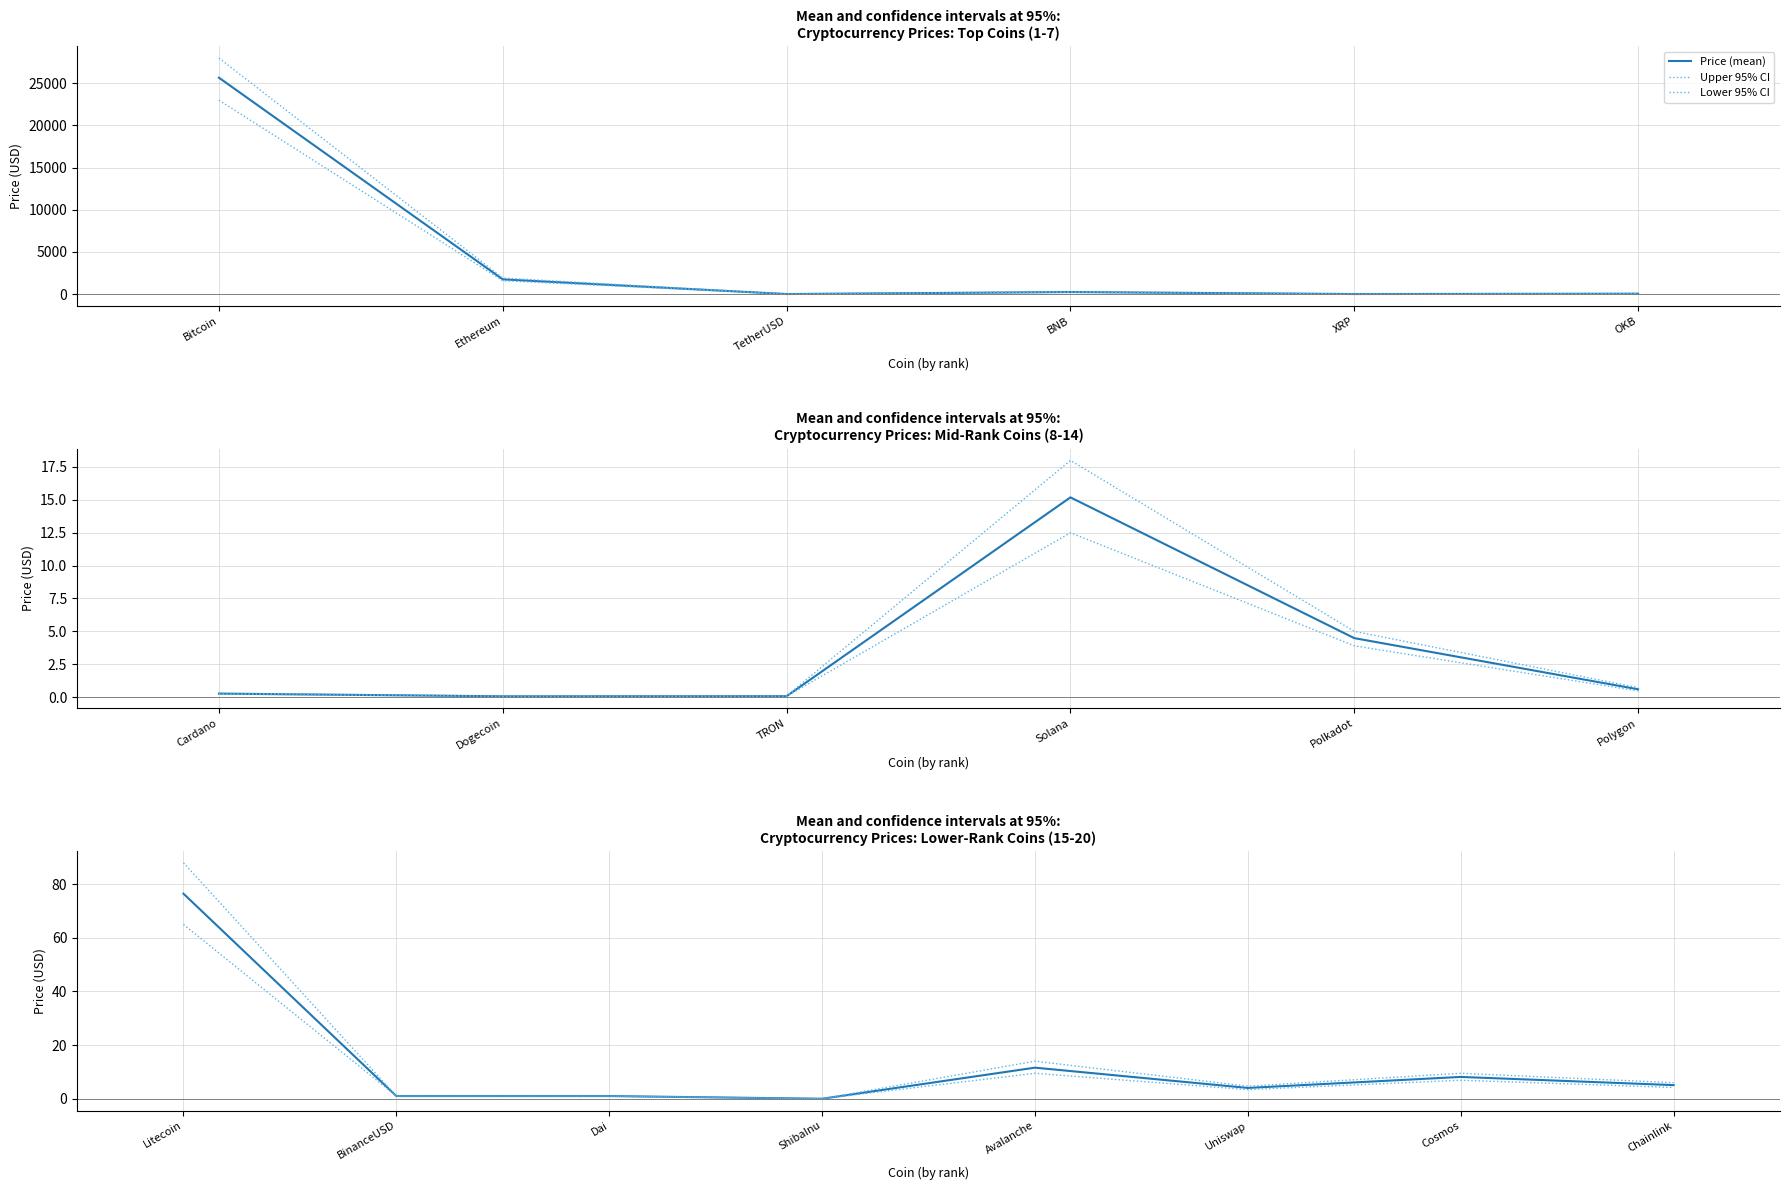

True or false: Upper 95% CI and Lower 95% CI cross at least once.

False